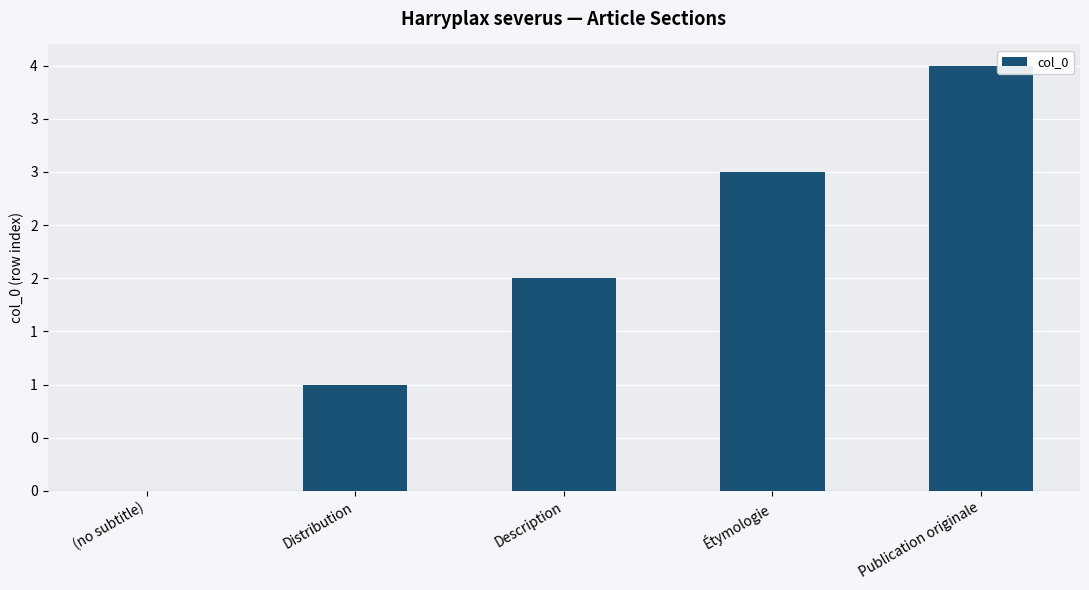

Are the bars horizontal?

No